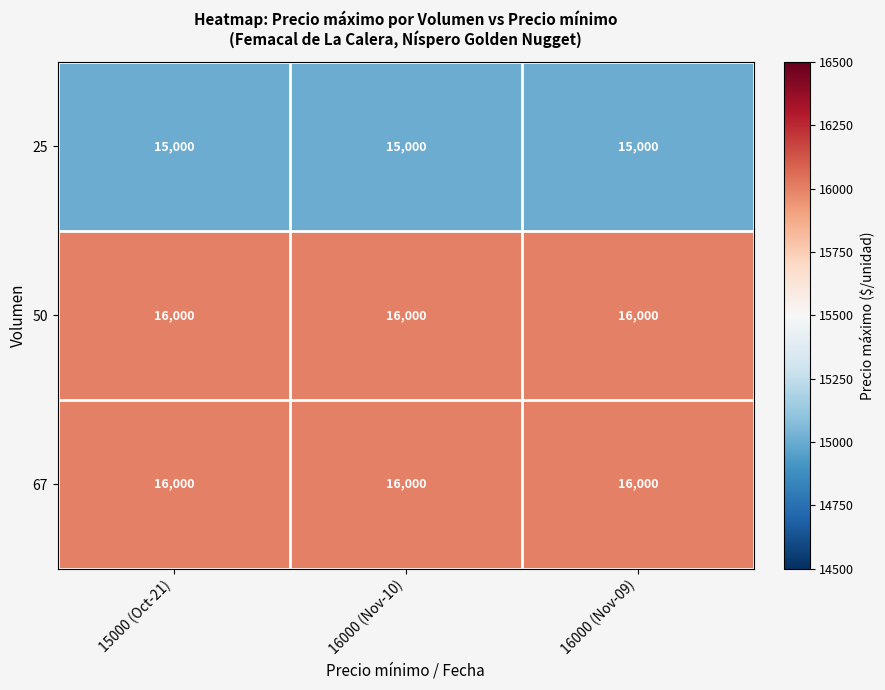

What is the highest value of the 25 series?

15000